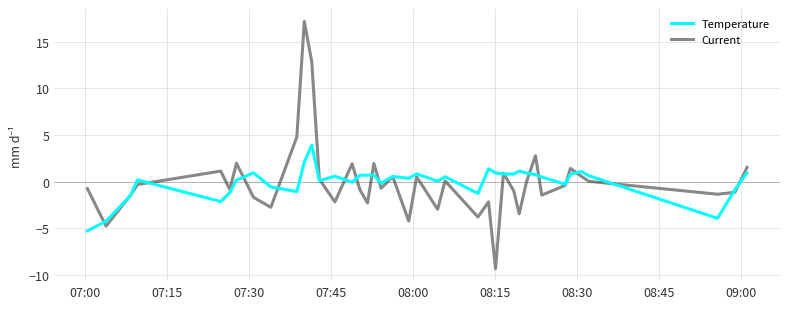

True or false: Temperature has more than 1 points higher than both neighbors.

True